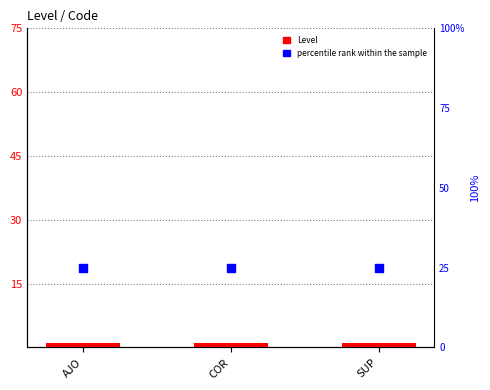

Which series has the widest spread of Y values?

Level